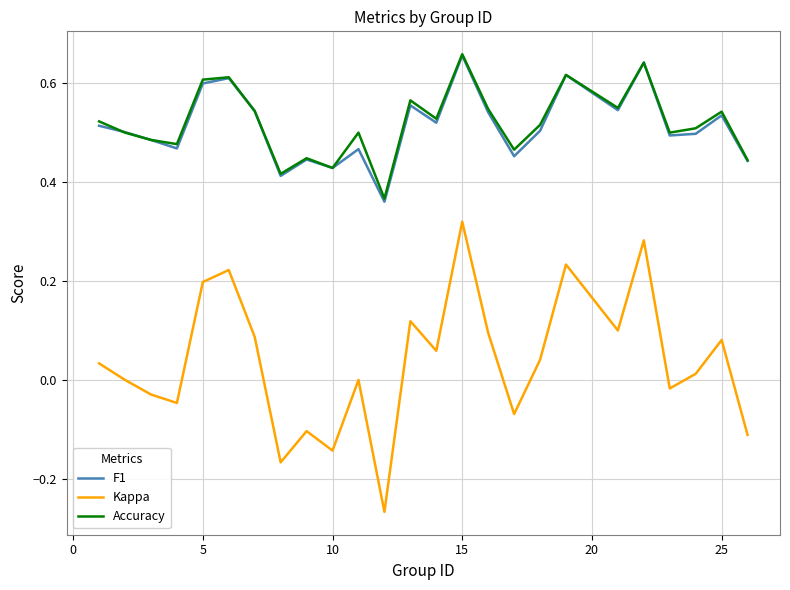

True or false: Accuracy and Kappa intersect in this chart.

False